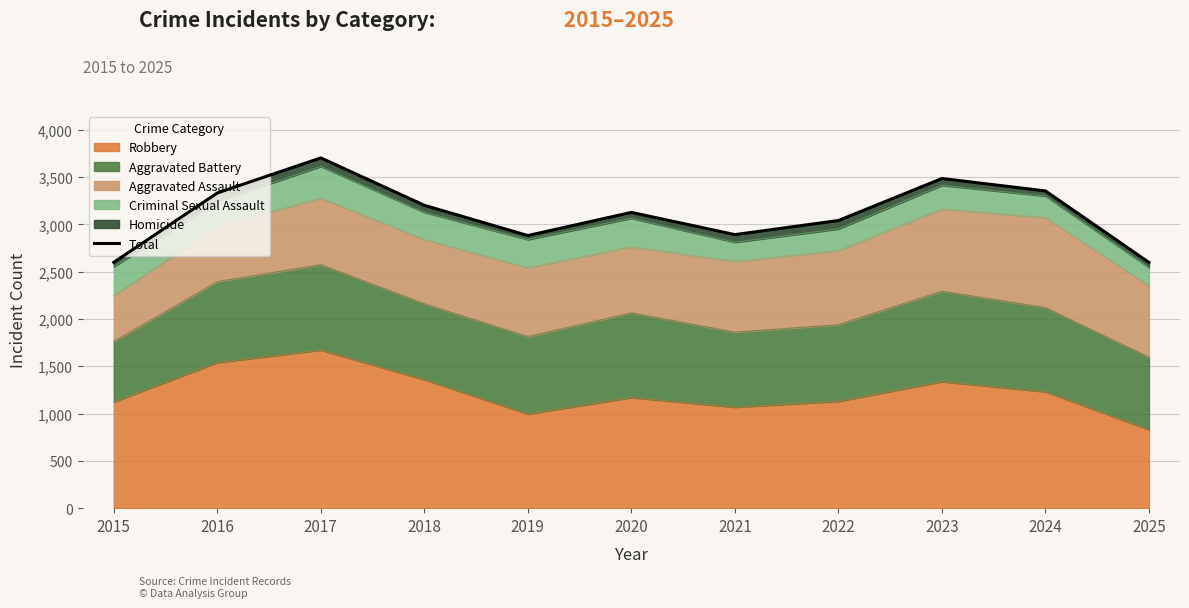

How many points are higher than both their immediate neighbors (excluding endpoints)?

3